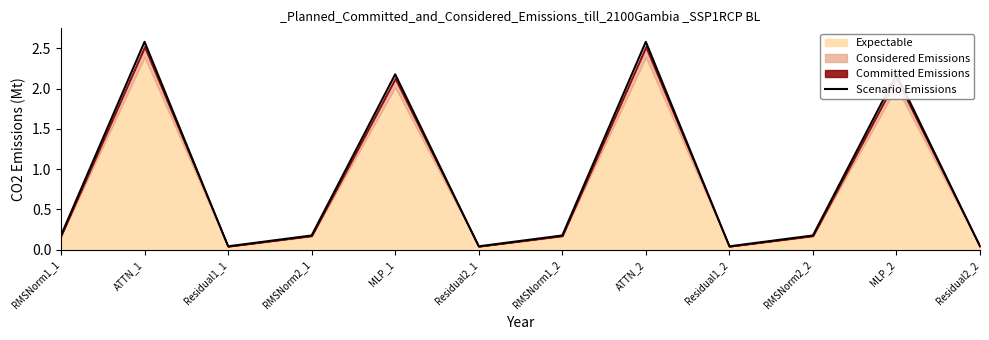

What position from the left is RMSNorm2_2?

10